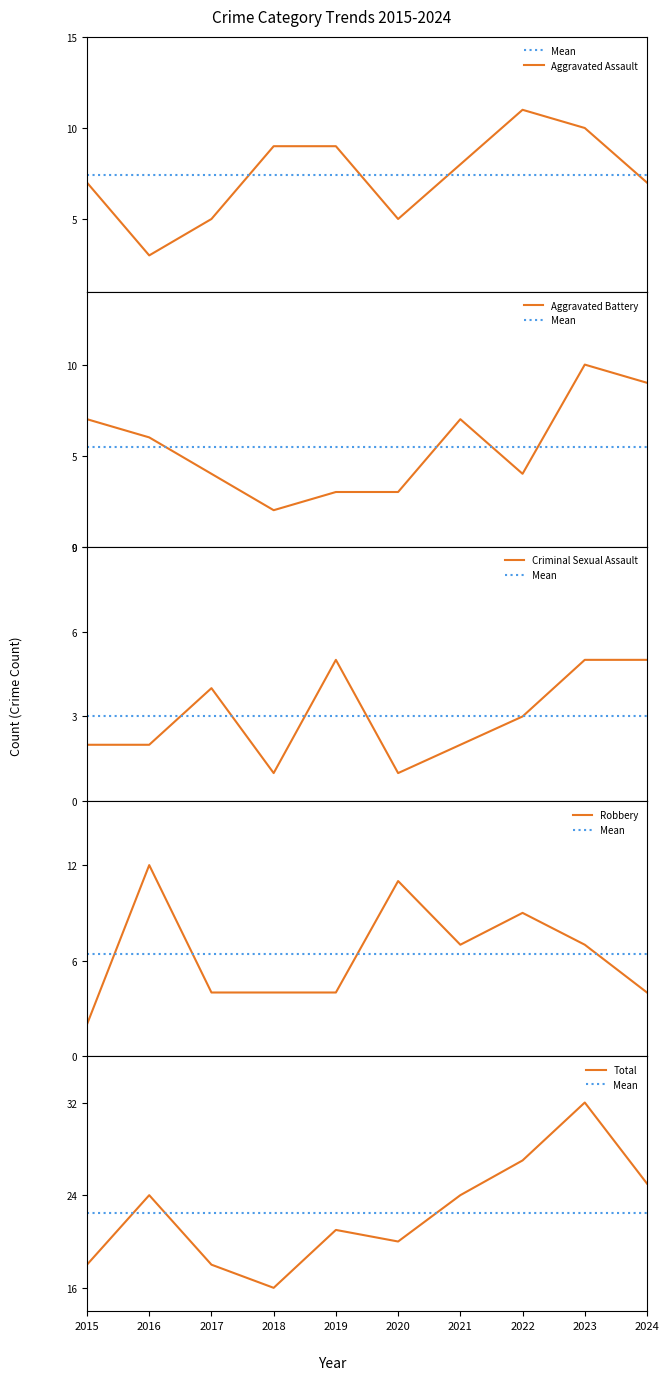

What is the value of the Criminal Sexual Assault point at the 5th from the left?

5